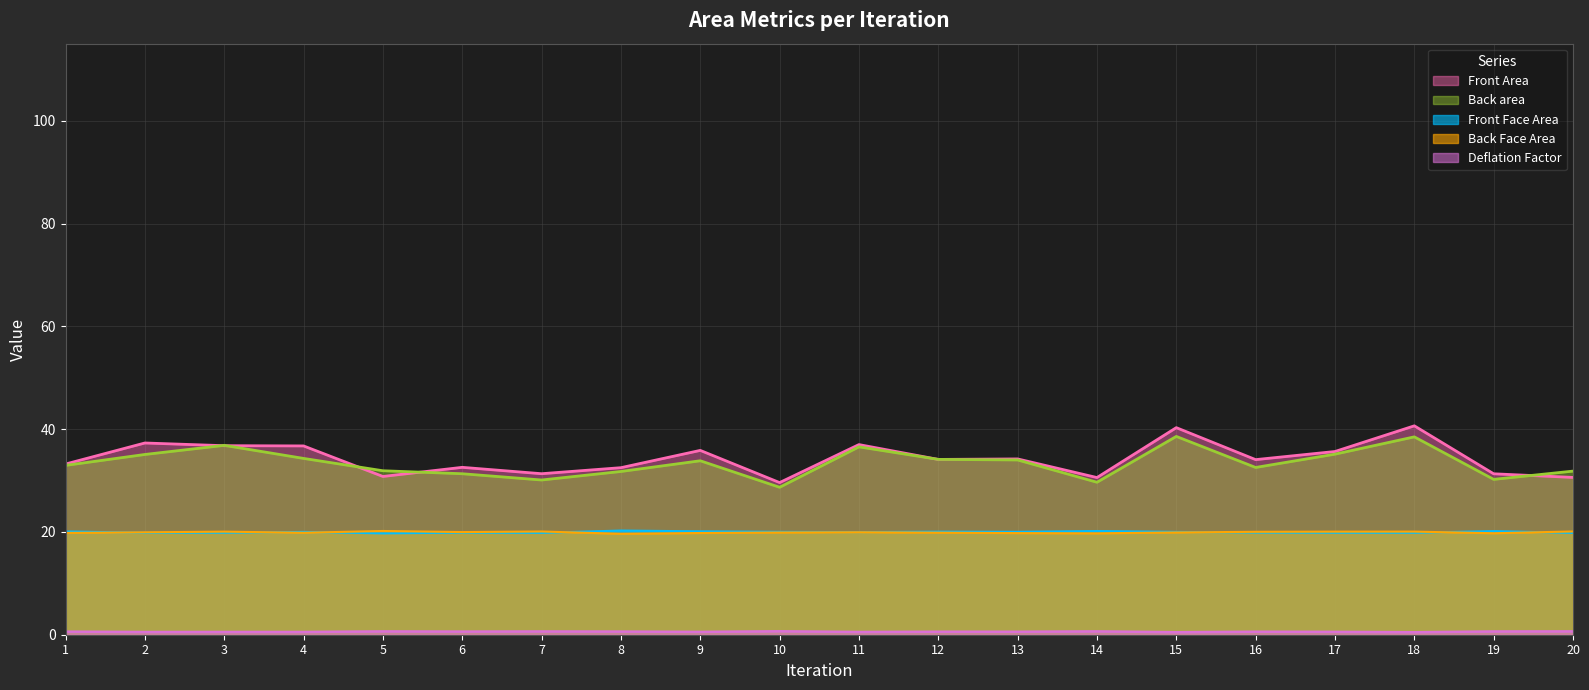

At how many categories does at least one series exceed 25?

20